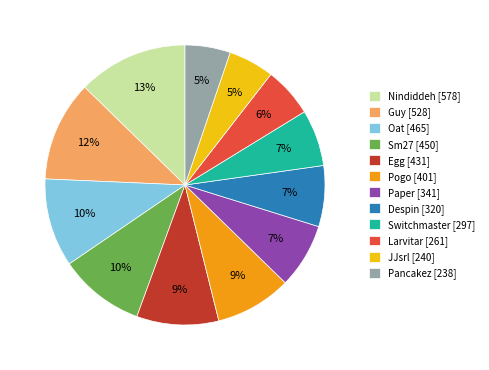

True or false: Guy accounts for 12% of the total.

True